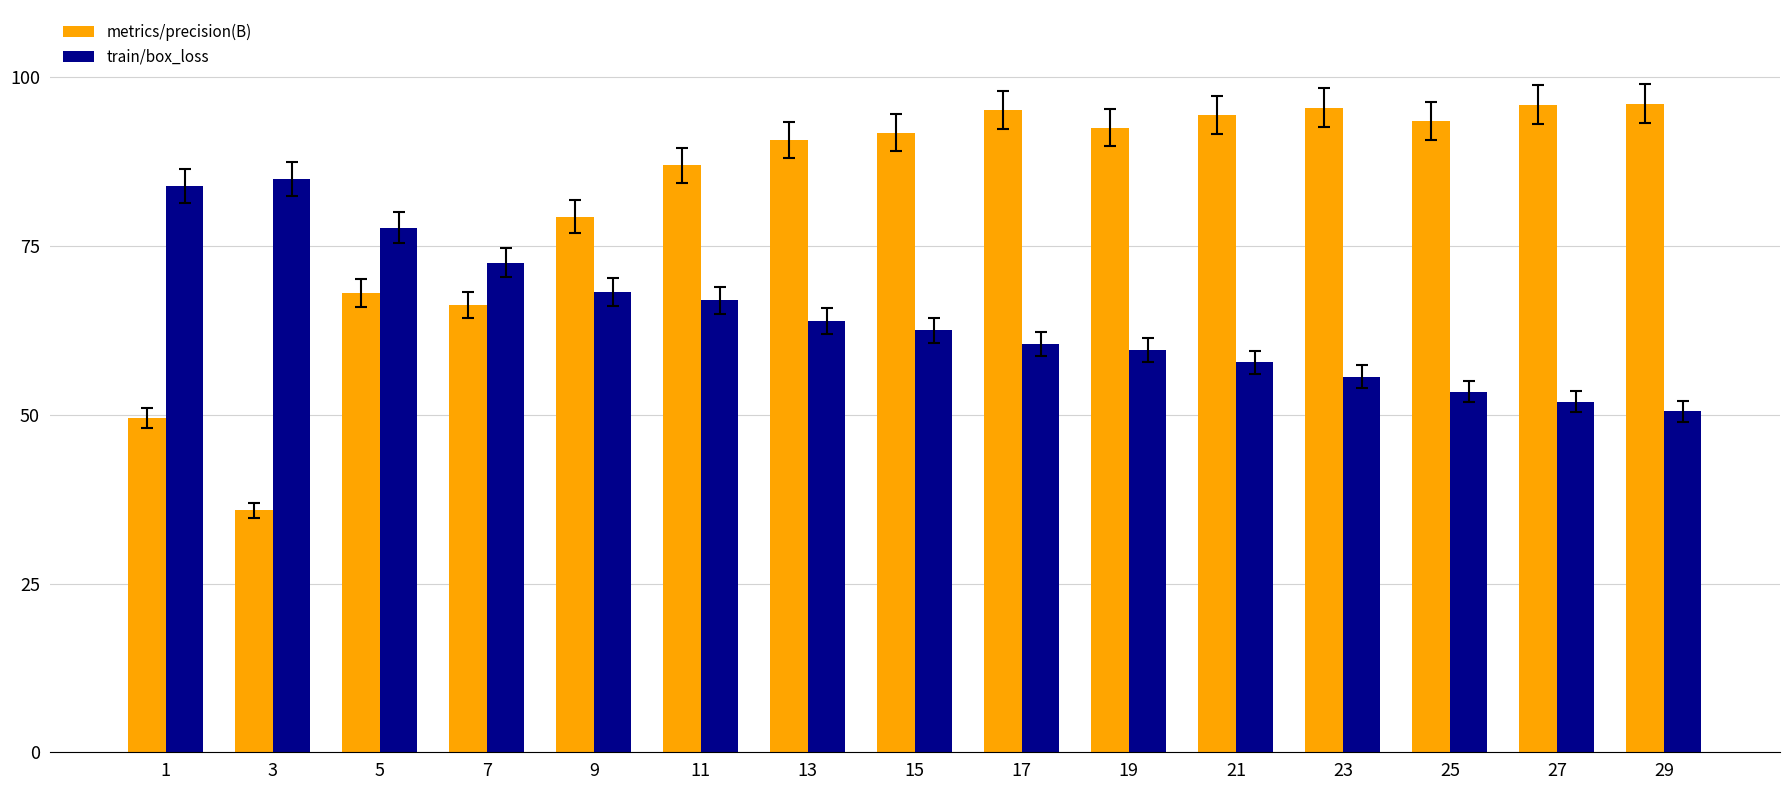

Rank the series at 17 from lowest to highest value.

train/box_loss, metrics/precision(B)